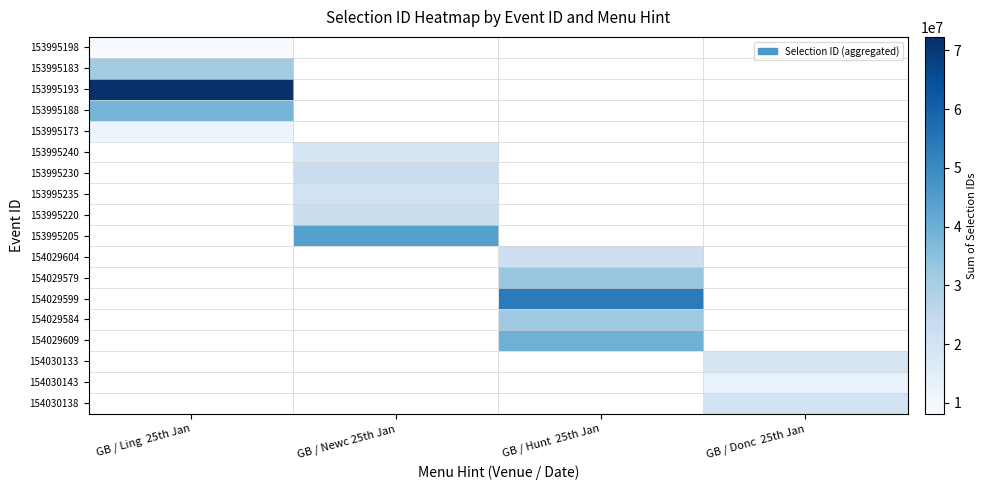

What is the spread (max minus min) of values at GB / Ling  25th Jan?

64148230.0